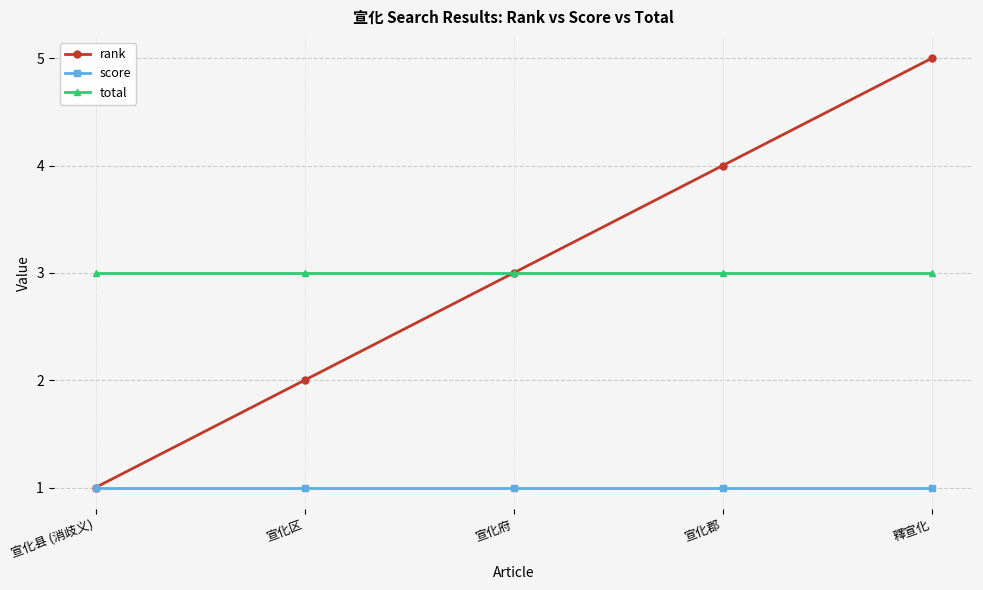

Which label corresponds to the largest value in the chart?

釋宣化